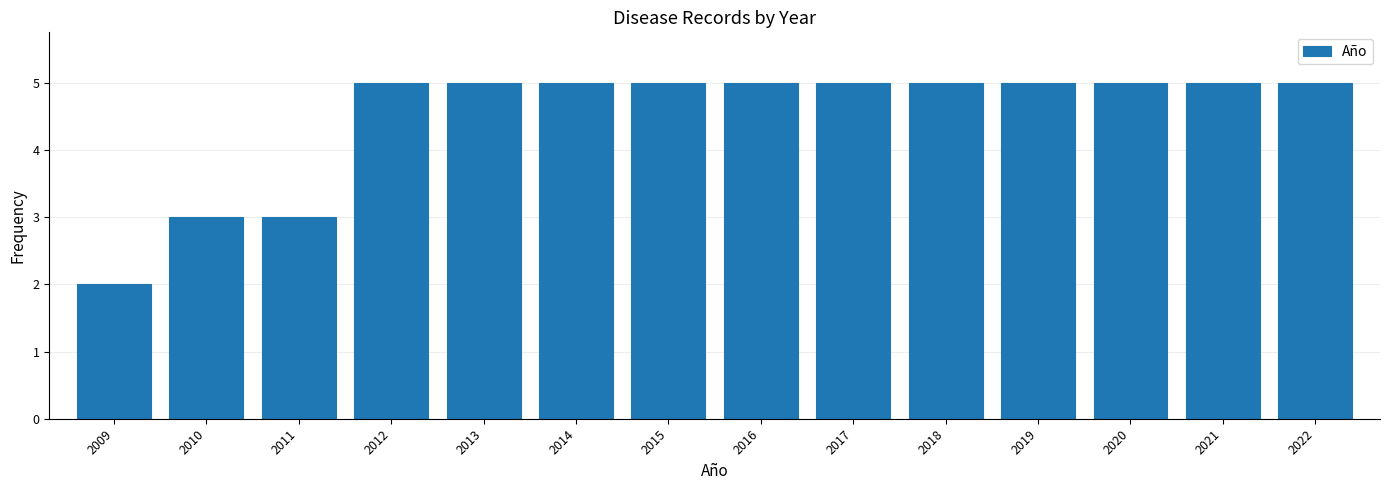

Reading left to right, list all the values displayed in this chart.

2009=2	2010=3	2011=3	2012=5	2013=5	2014=5	2015=5	2016=5	2017=5	2018=5	2019=5	2020=5	2021=5	2022=5